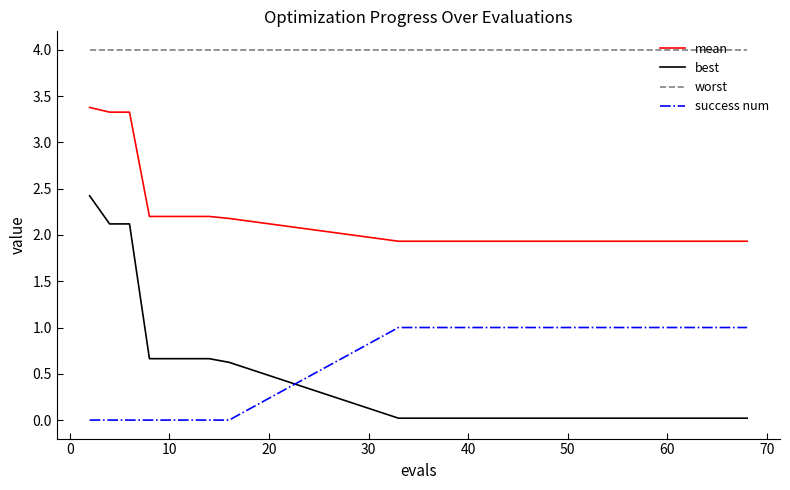

True or false: success num and mean cross at least once.

False